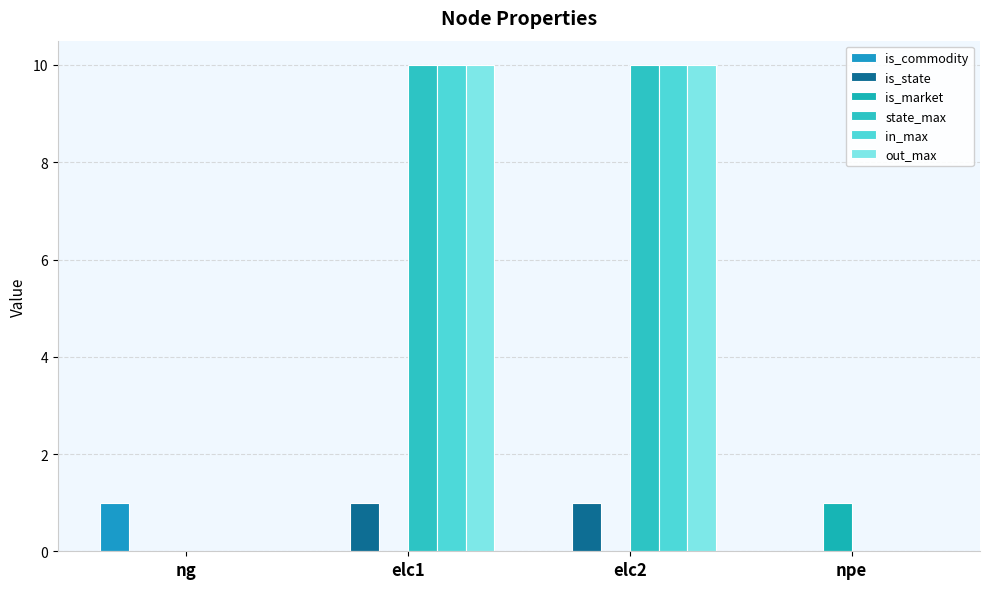

At which label is is_commodity closest to 0?

elc1